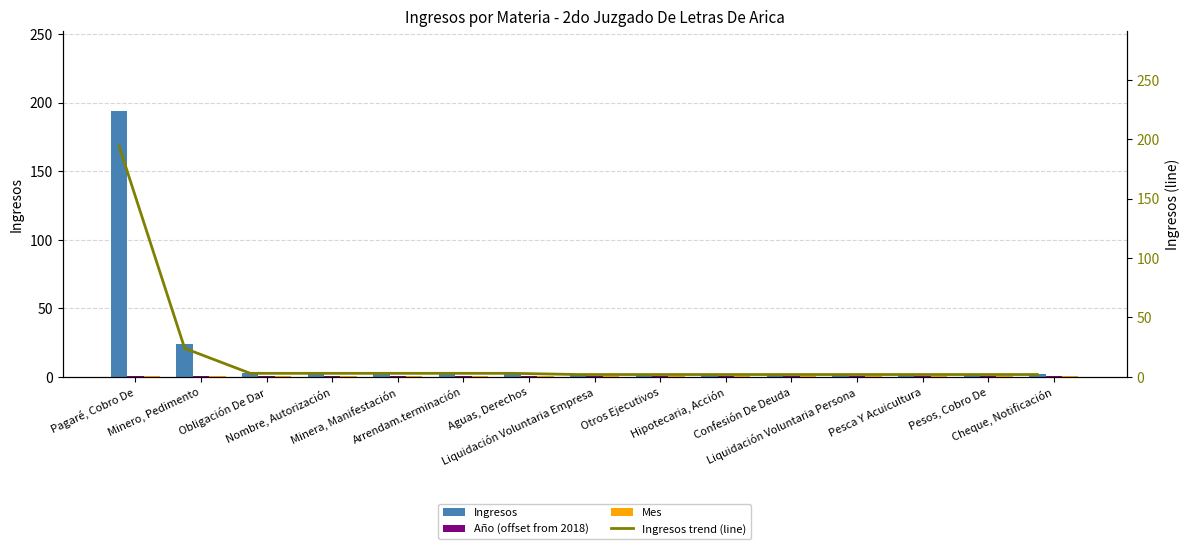

What is the label of the 14th bar from the right?

Minero, Pedimento